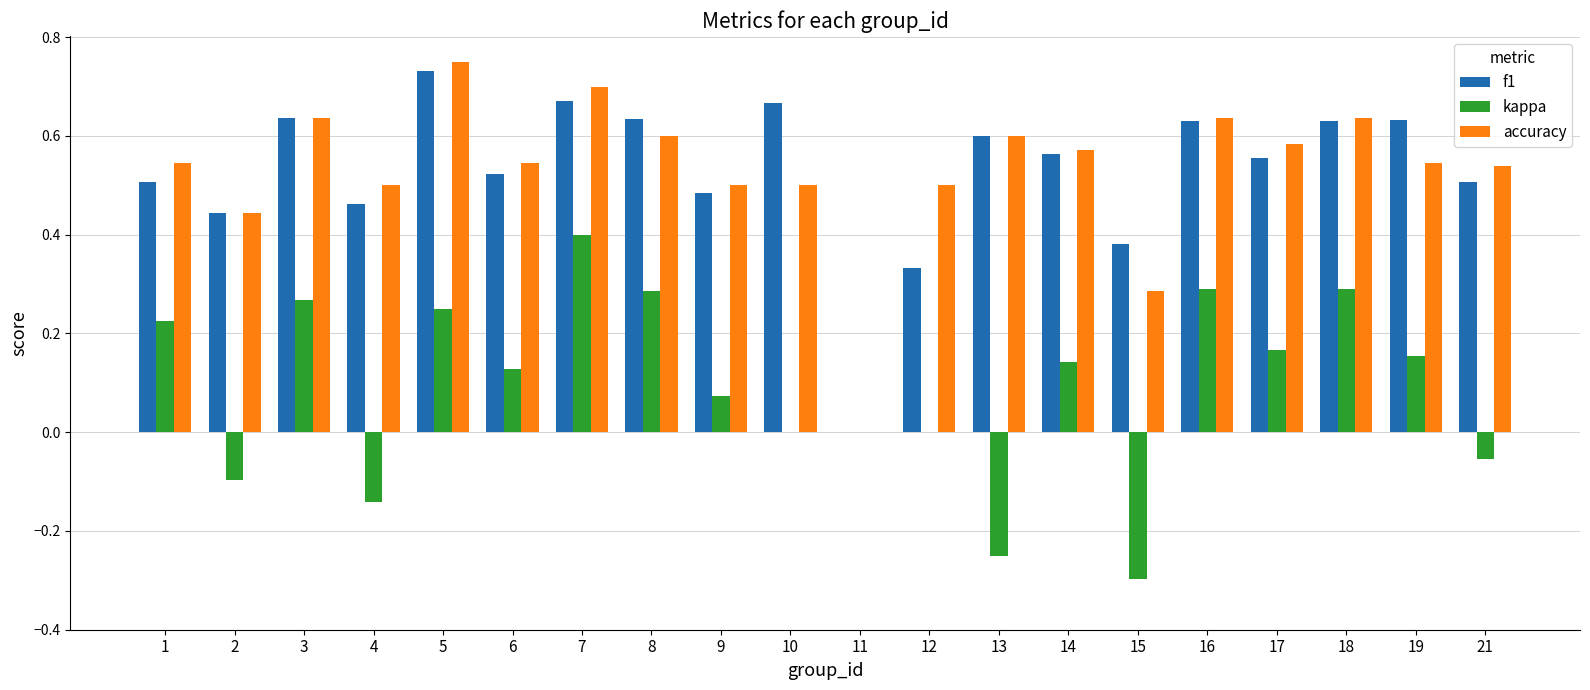

Which label corresponds to the largest value in the chart?

5